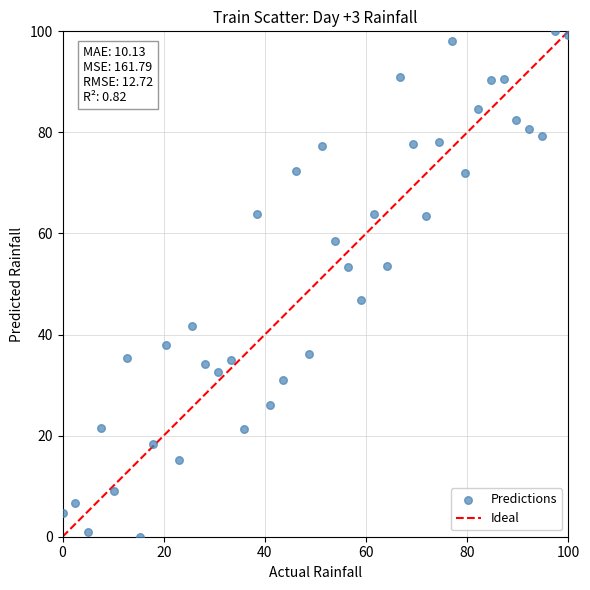

What is the range of Y values (max minus min)?

100.0